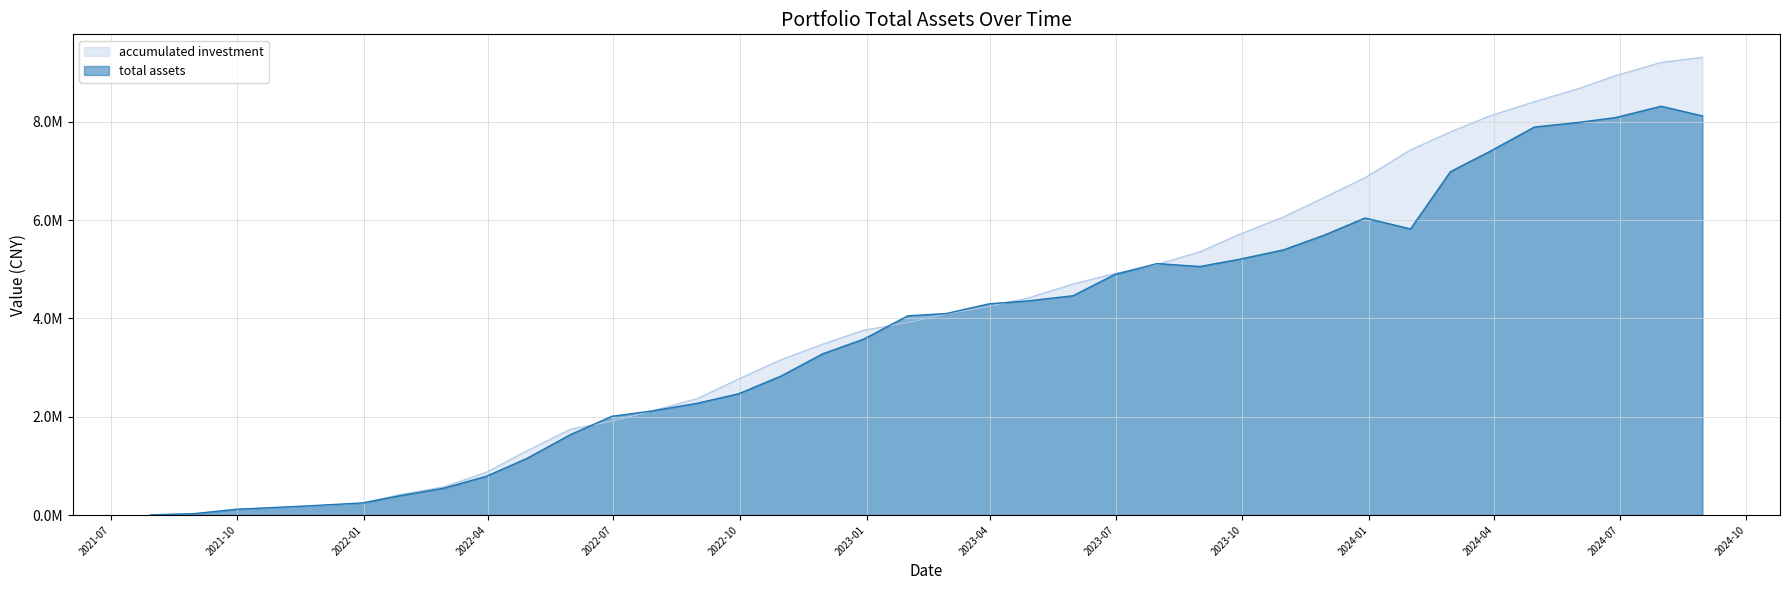

Does the chart have visible grid lines?

Yes